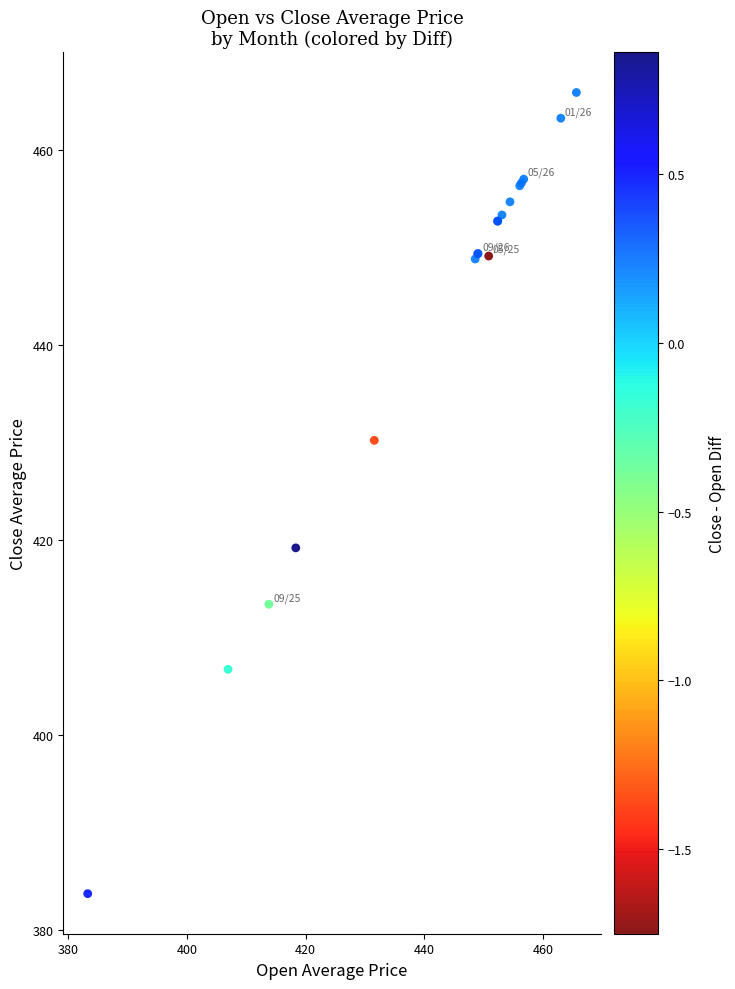

What Y value in the scatter plot is closest to 424?

419.2